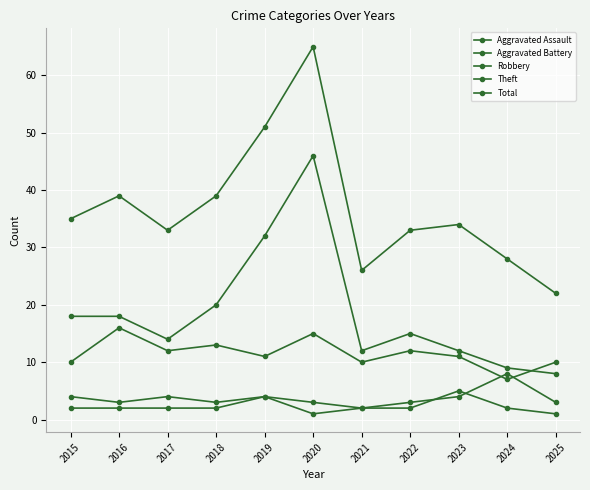

Does the chart have visible grid lines?

Yes